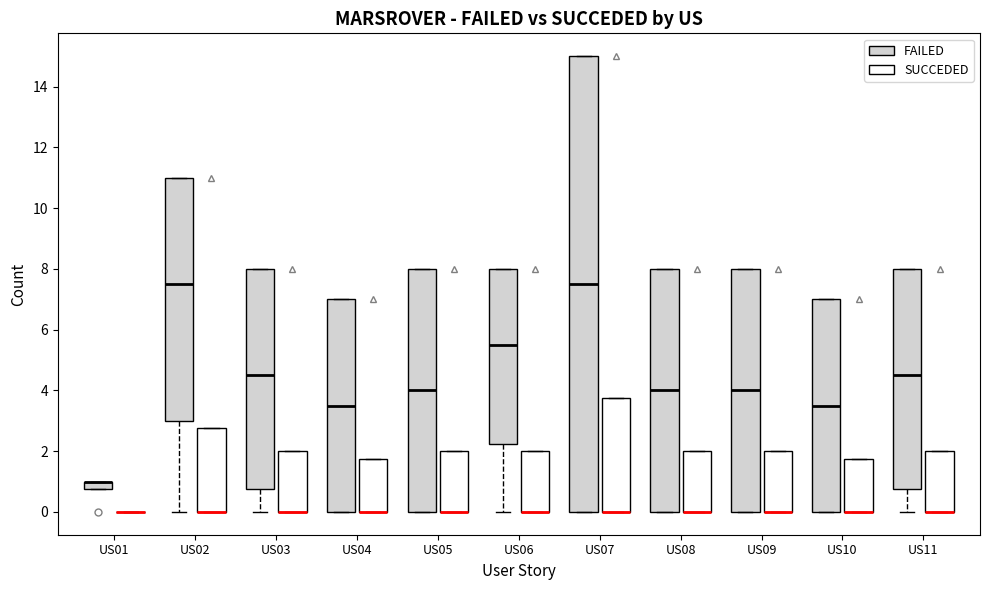

Where is the upper edge of the box for US05 (SUCCEDED) on the y-axis? The values are not printed on the chart, so give them approximately, as read against the axis.

2.0